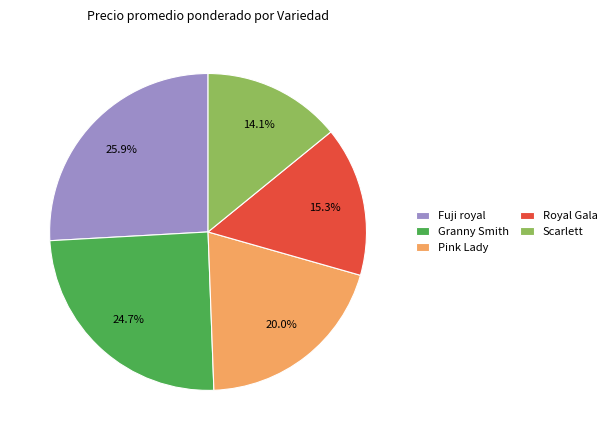

Is the sum of Royal Gala and Scarlett greater than half?

No